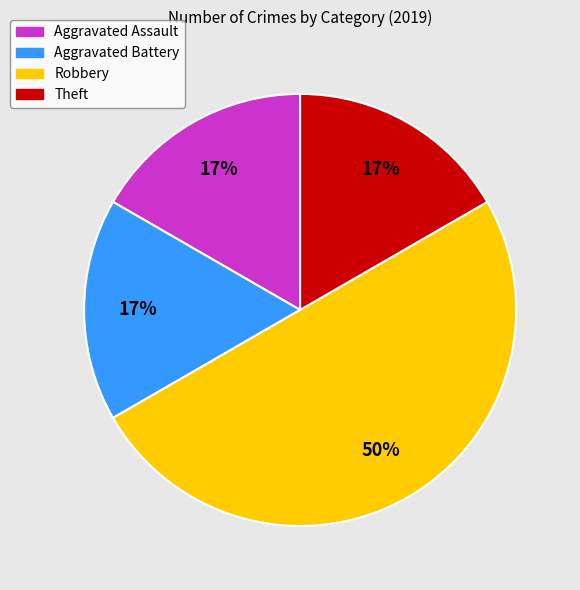

To the nearest percent, what portion does Theft represent?

17%